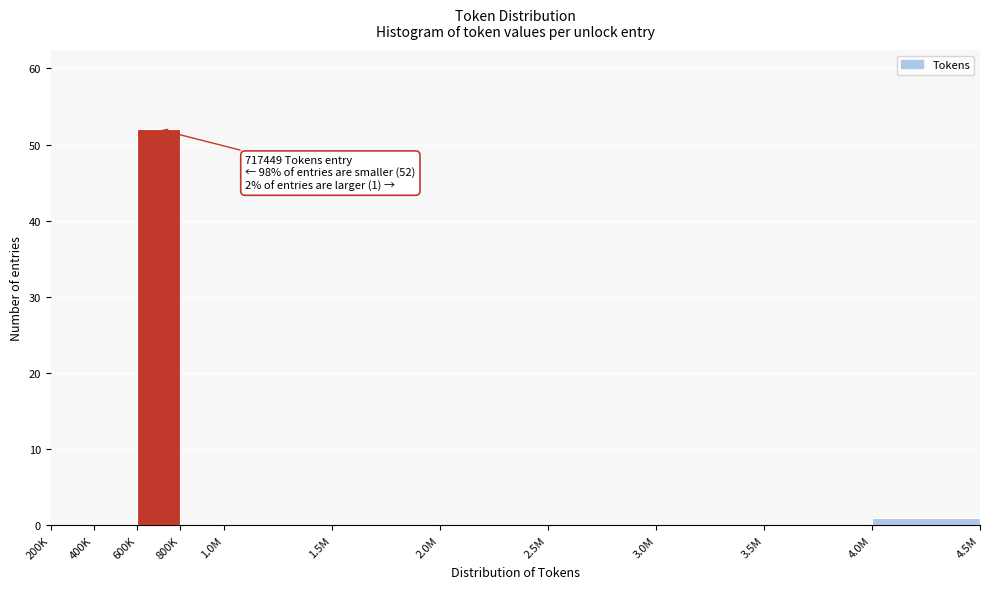

Reading left to right, transcribe all the data shown in this chart.

200K=0	400K=0	600K=52	800K=0	1.0M=0	1.5M=0	2.0M=0	2.5M=0	3.0M=0	3.5M=0	4.0M=1